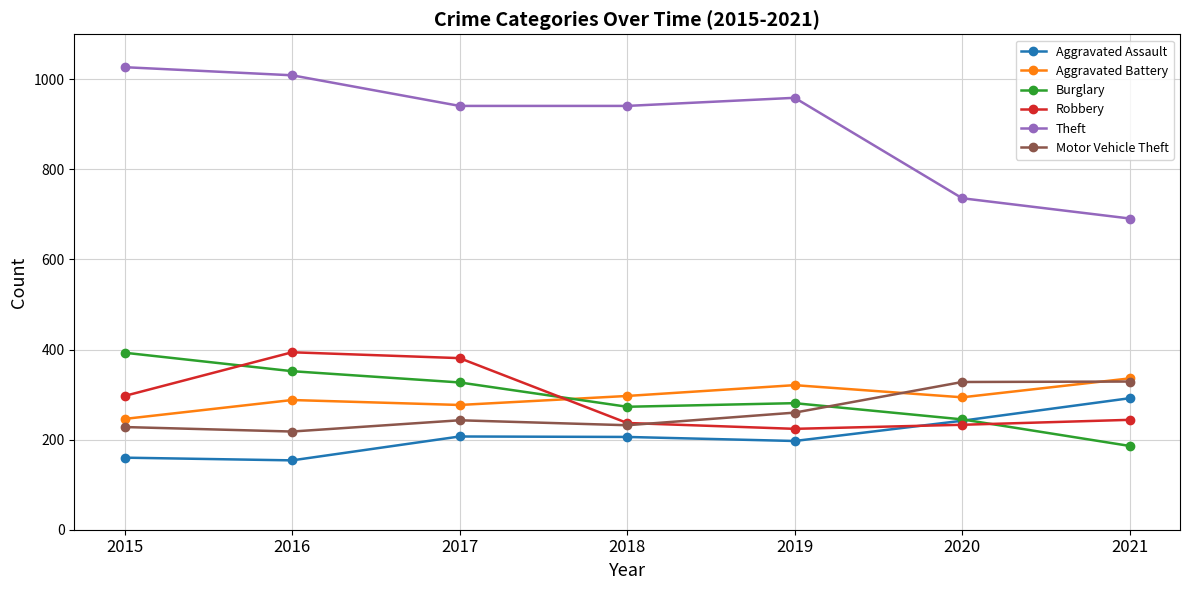

Between 2017 and 2021, which series saw the biggest shift?

Theft